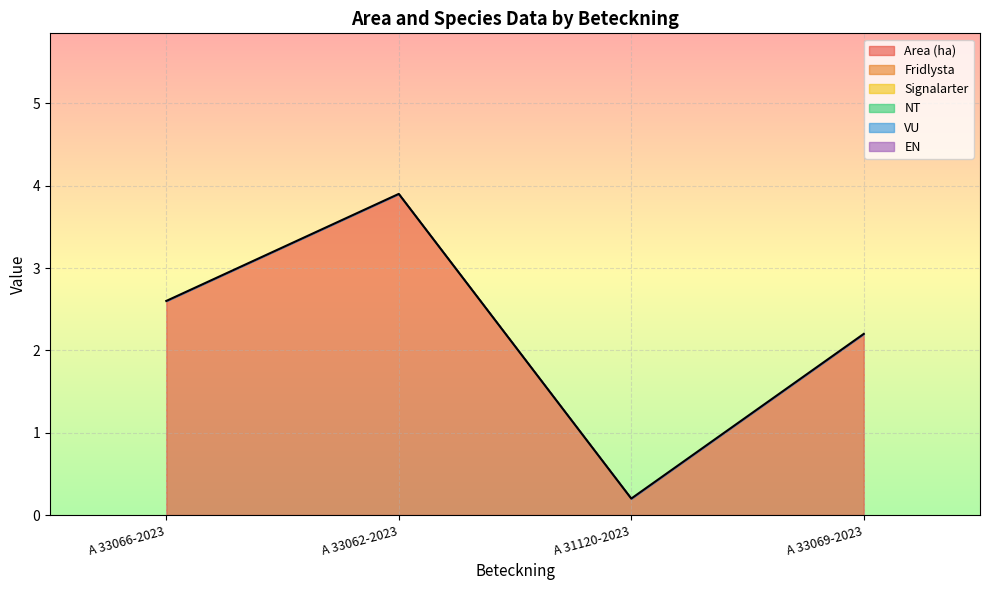

Which has a higher value, A 33066-2023 or A 33062-2023?

A 33062-2023